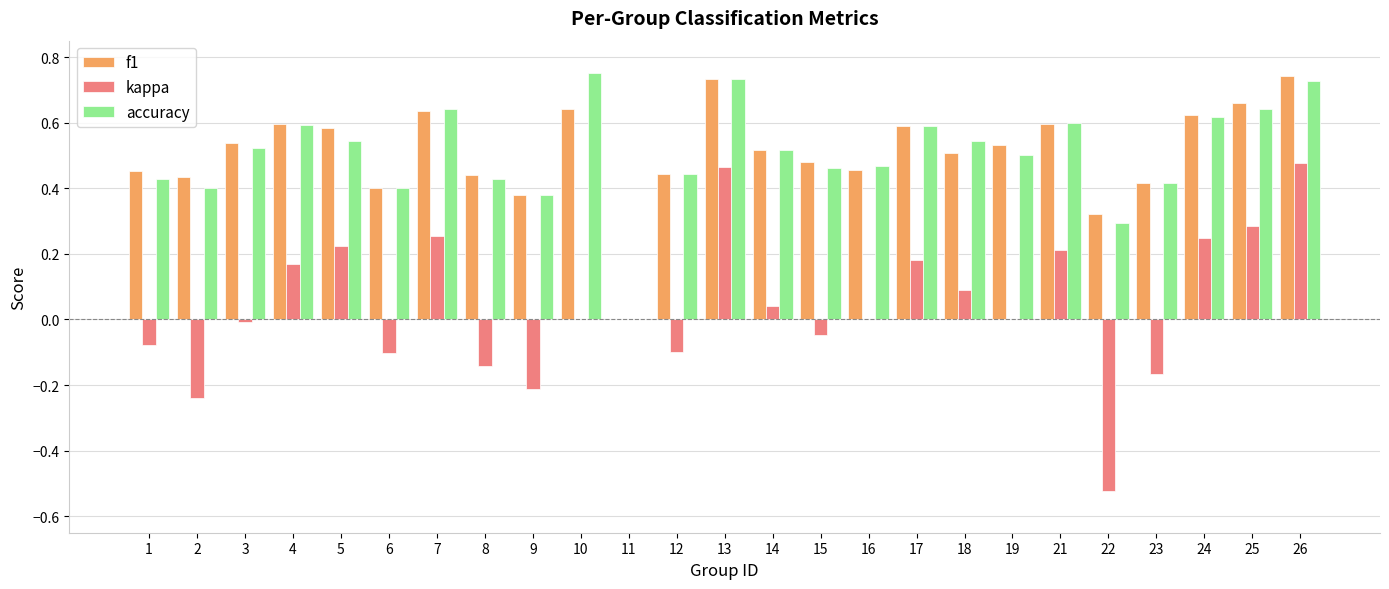

Is it true that kappa equals 0.3 at 26?

False